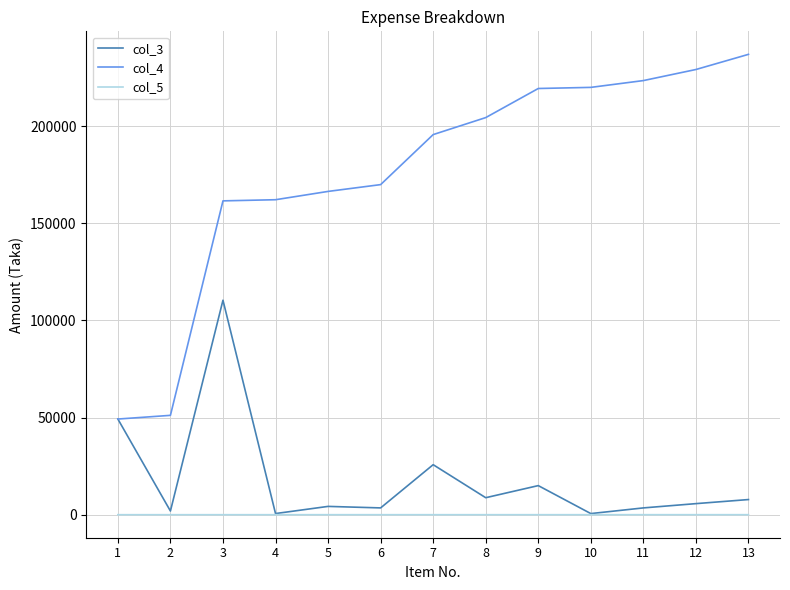

What is the difference between the second highest and second lowest values in the col_3 series?

48649